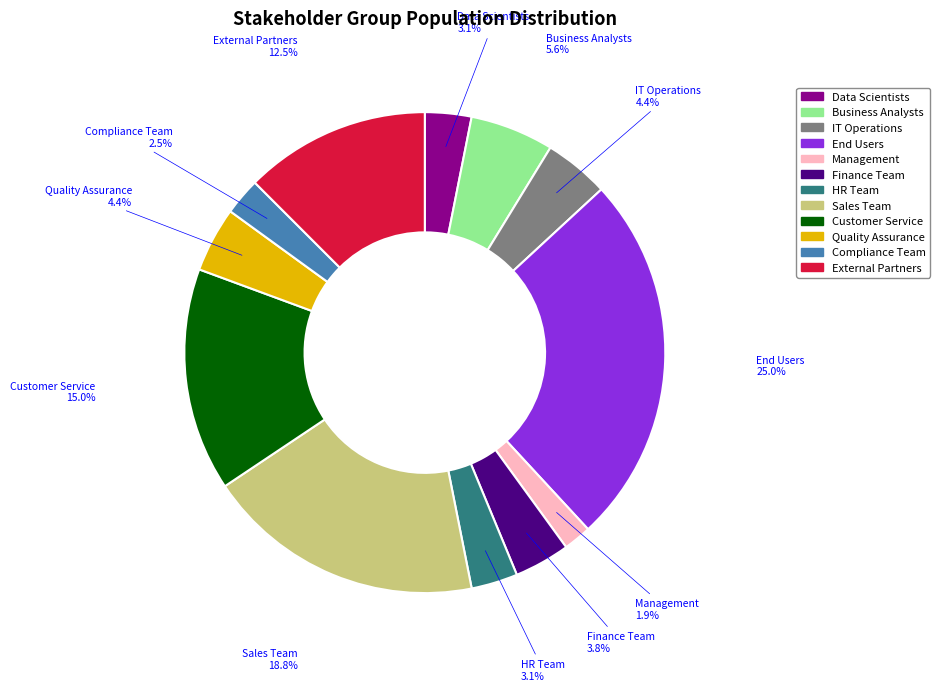

Which slice is the smallest?

Management